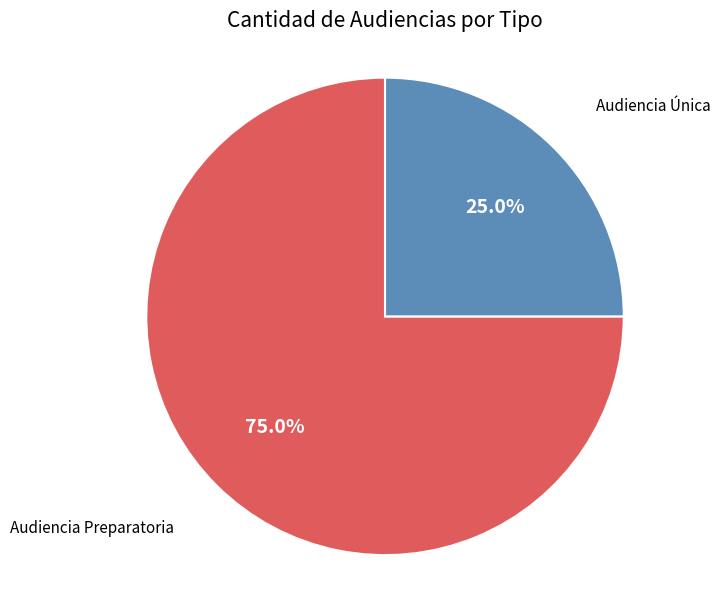

To the nearest percent, what portion does Audiencia Preparatoria represent?

75%